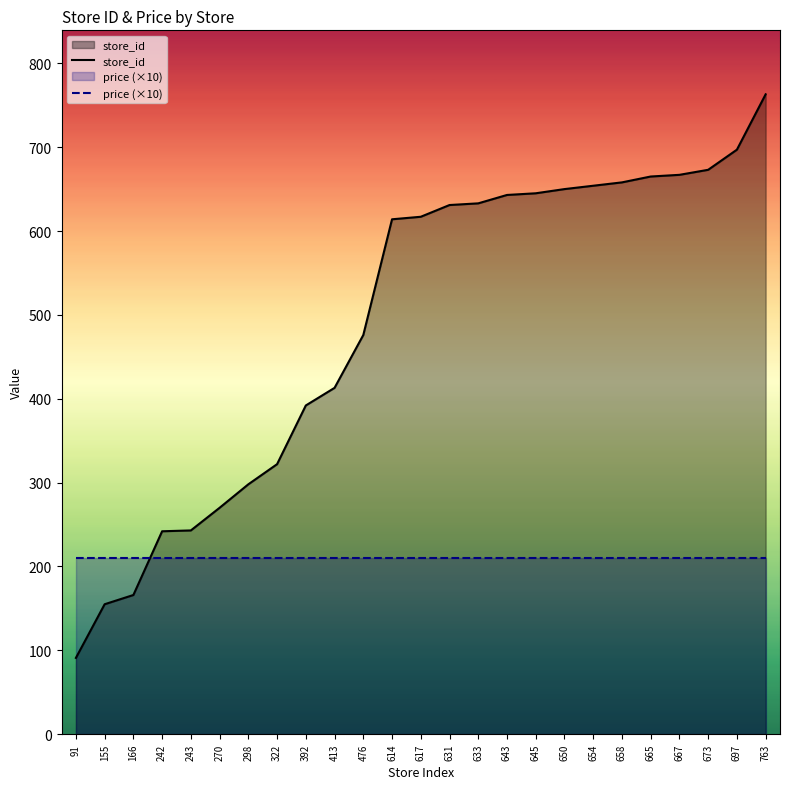

Reading right to left, what are all the values shown in this chart?

store_id: 763=763	697=697	673=673	667=667	665=665	658=658	654=654	650=650	645=645	643=643	633=633	631=631	617=617	614=614	476=476	413=413	392=392	322=322	298=298	270=270	243=243	242=242	166=166	155=155	91=91
price (×10): 763=210	697=210	673=210	667=210	665=210	658=210	654=210	650=210	645=210	643=210	633=210	631=210	617=210	614=210	476=210	413=210	392=210	322=210	298=210	270=210	243=210	242=210	166=210	155=210	91=210